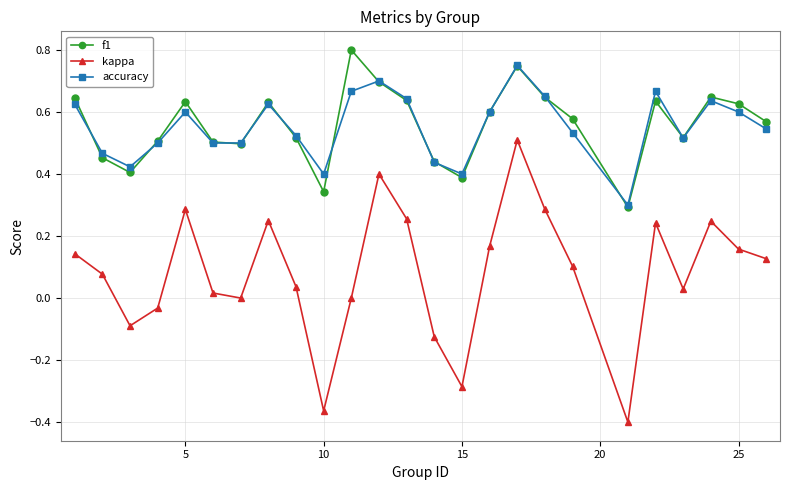

Which series has the largest range (max minus min)?

kappa